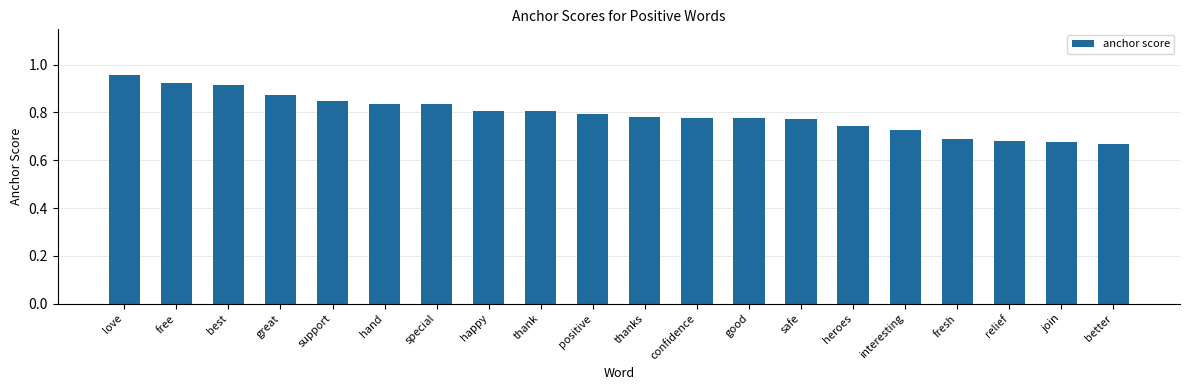

The chart shows a value of 1.2 at positive. True or false?

False